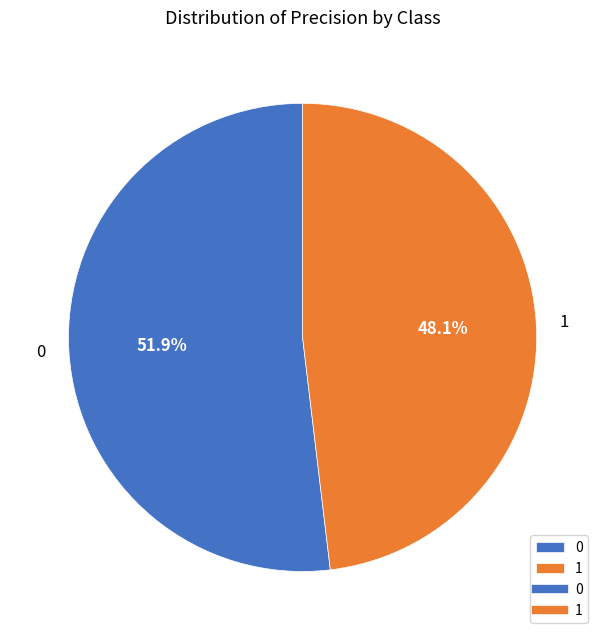

Is the sum of 0 and 1 greater than half?

Yes